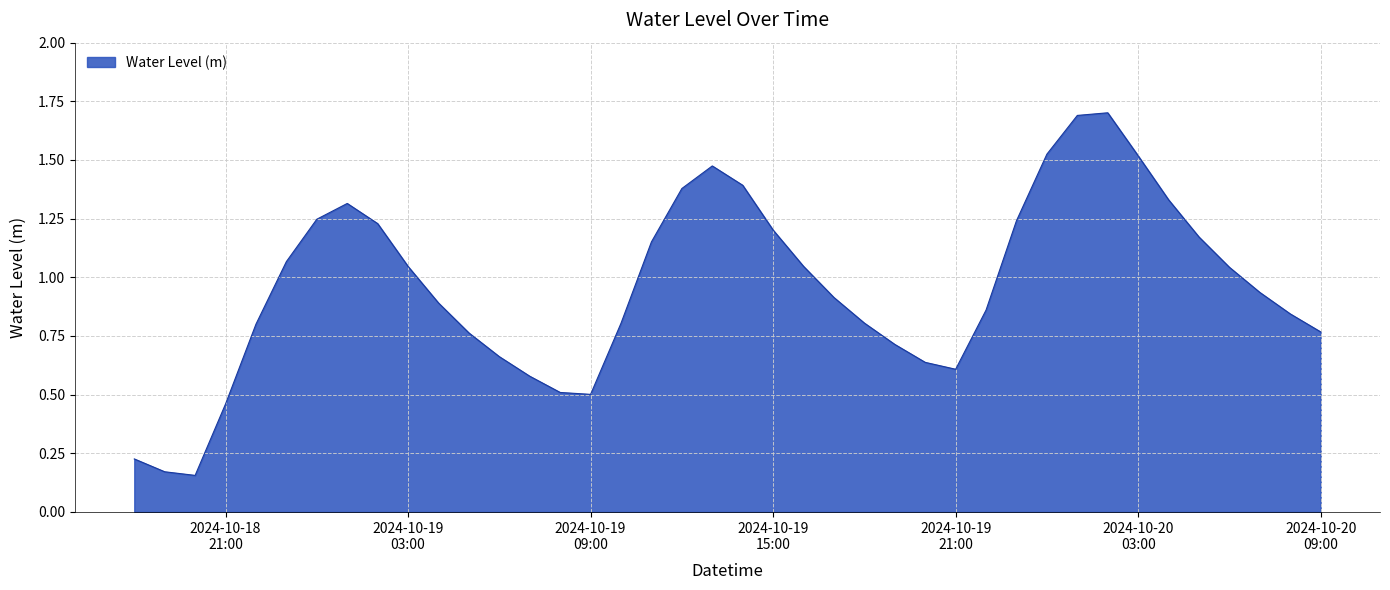

What is the maximum value shown in the chart?

1.7